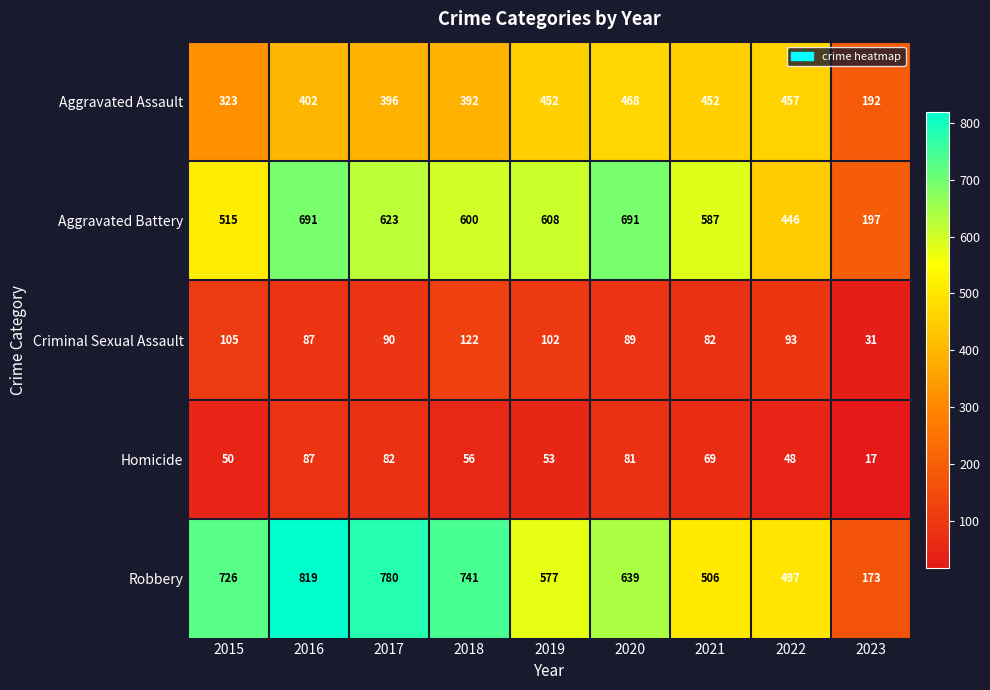

At which category is the sum across all series the highest?

2016